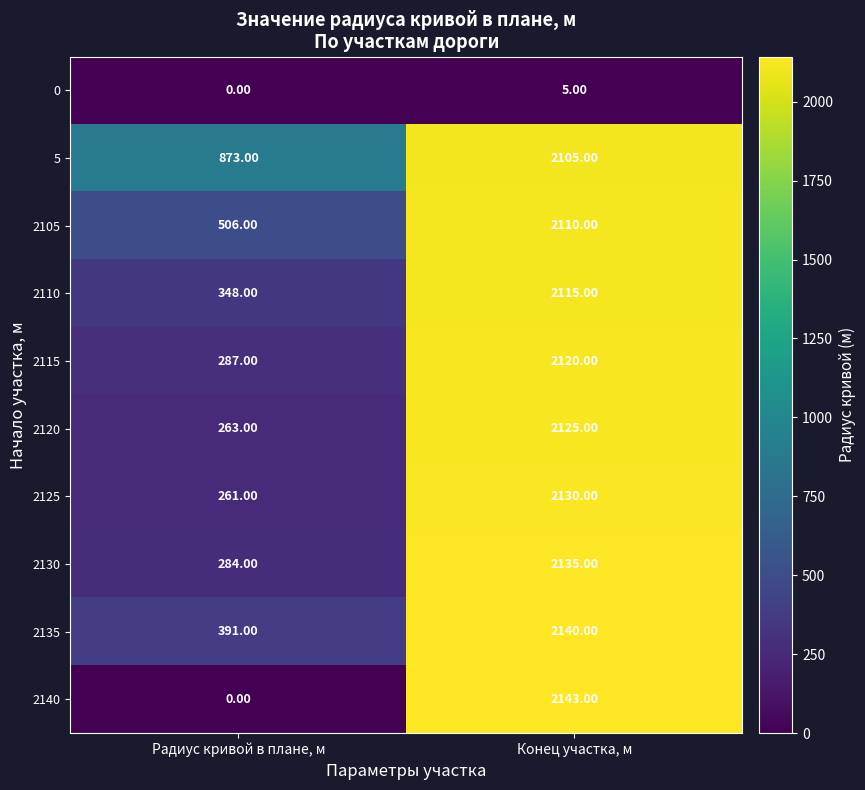

What is the sum of all 2115 values?

2407